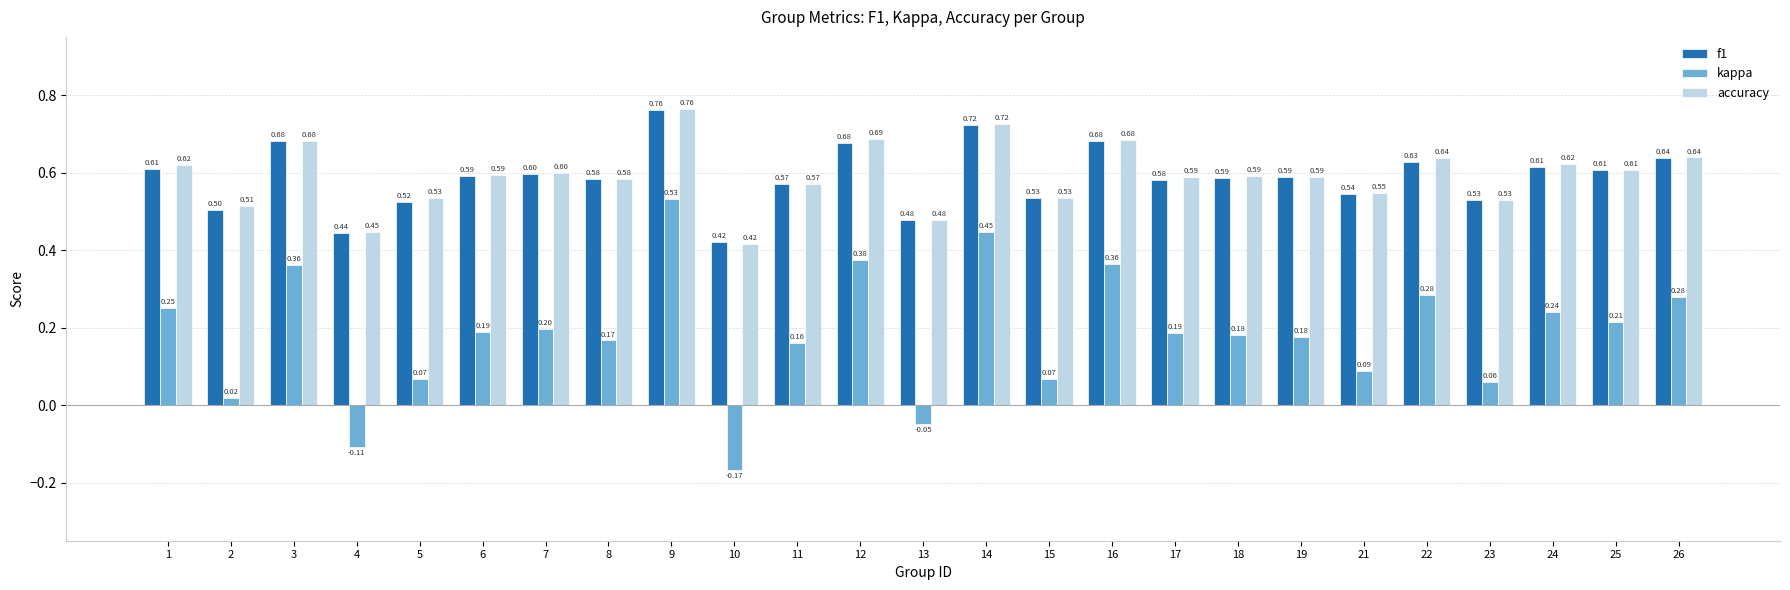

Which series changed the most between 3 and 9?

kappa